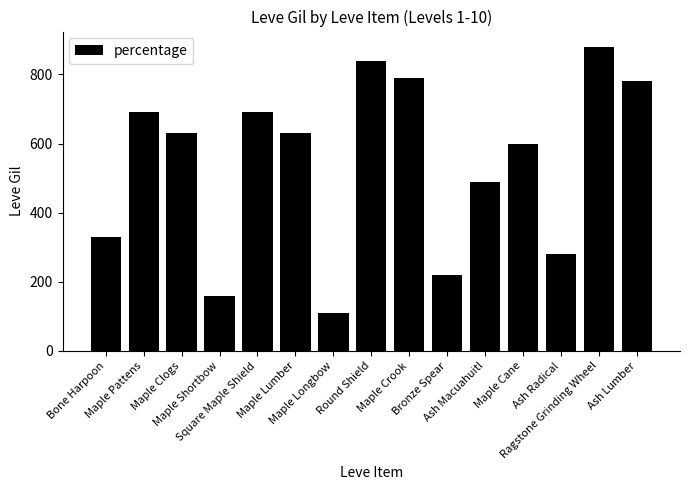

What is the average value?

541